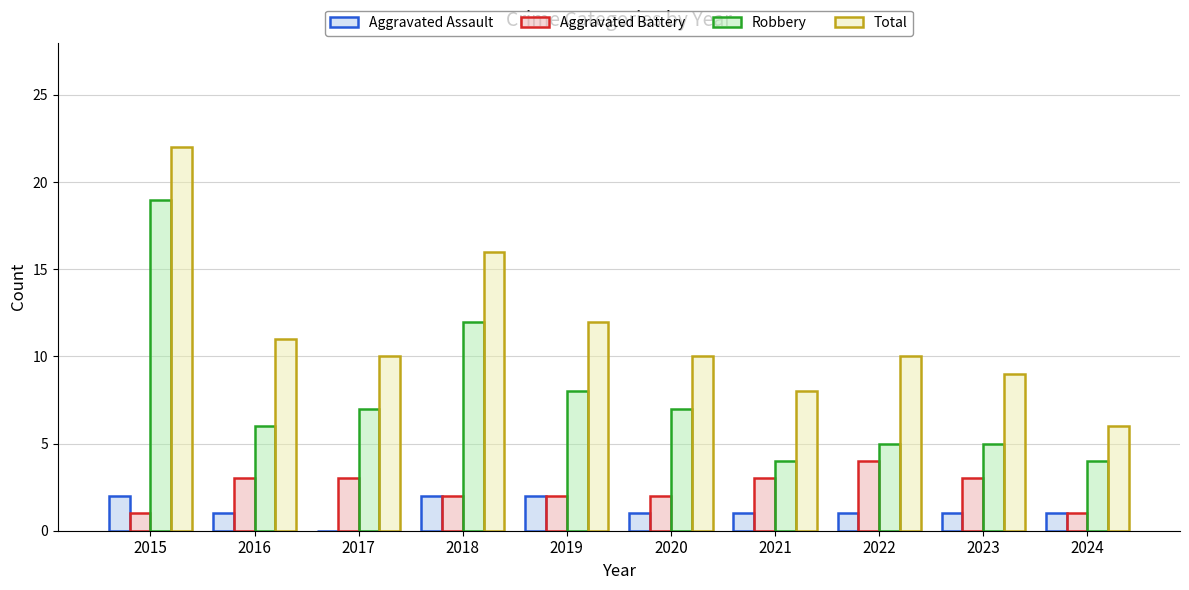

The value of Total at 2018 is 16. True or false?

True